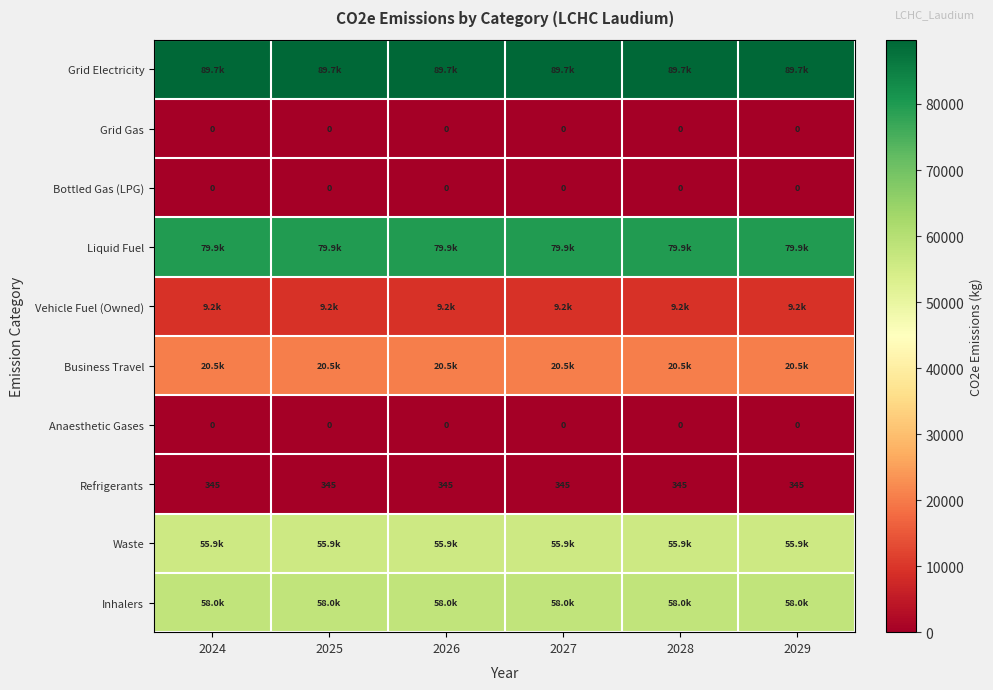

Which category has the highest value across all series?

2024